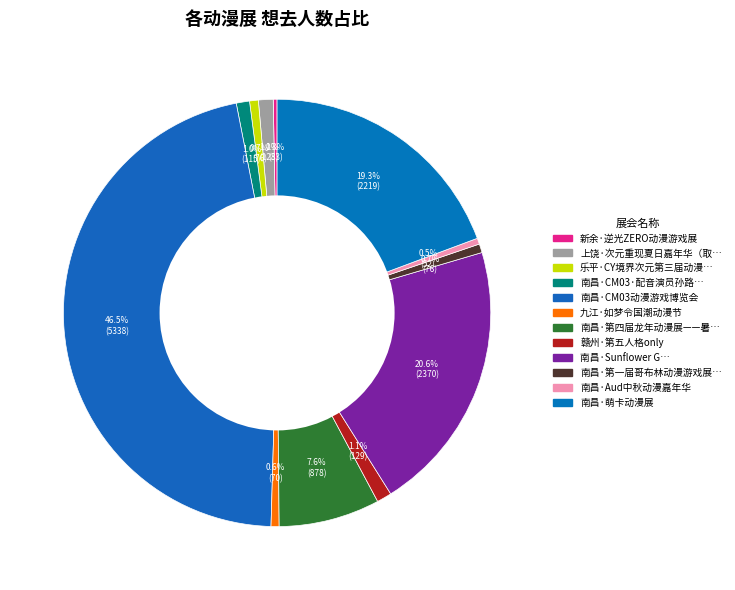

Is there any slice that represents more than half of the pie?

No